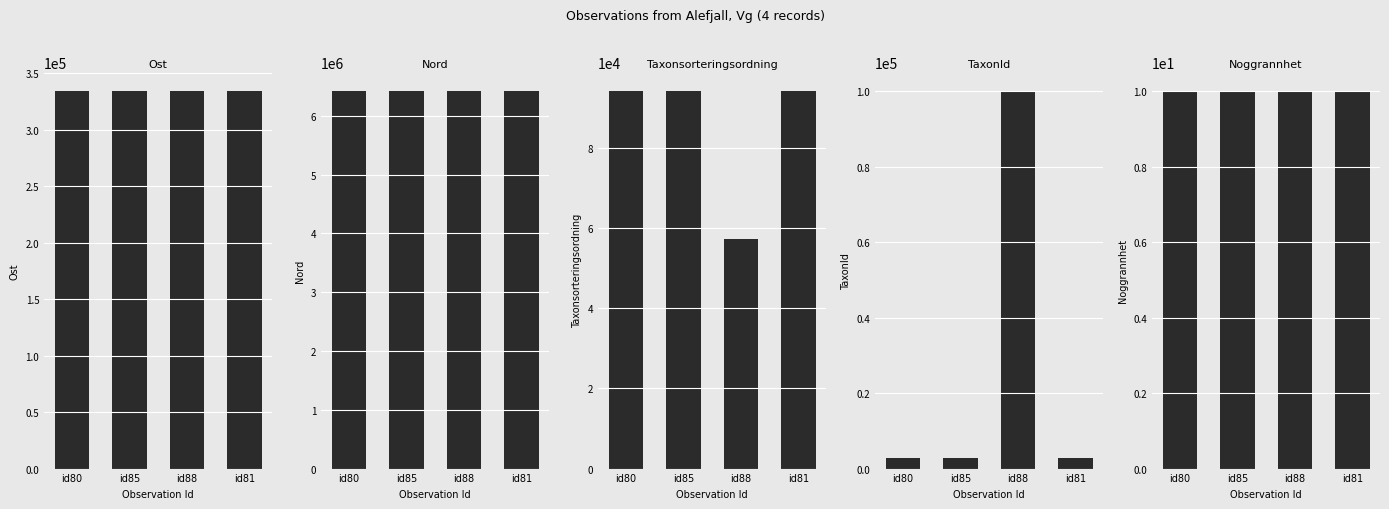

At which category does the chart reach its peak across all series?

id85